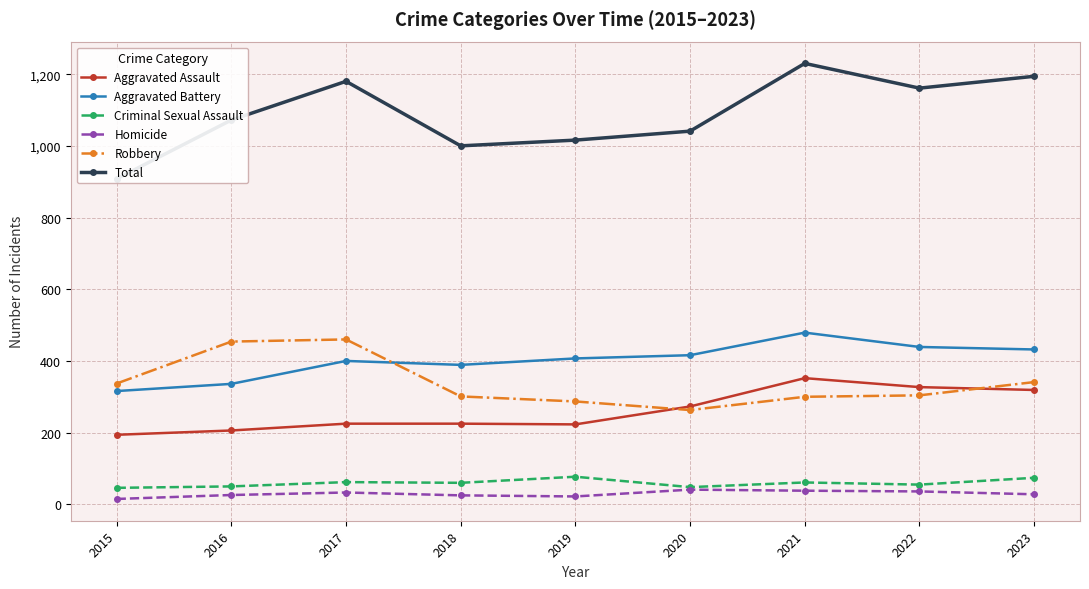

At which label does Criminal Sexual Assault first exceed 60?

2017